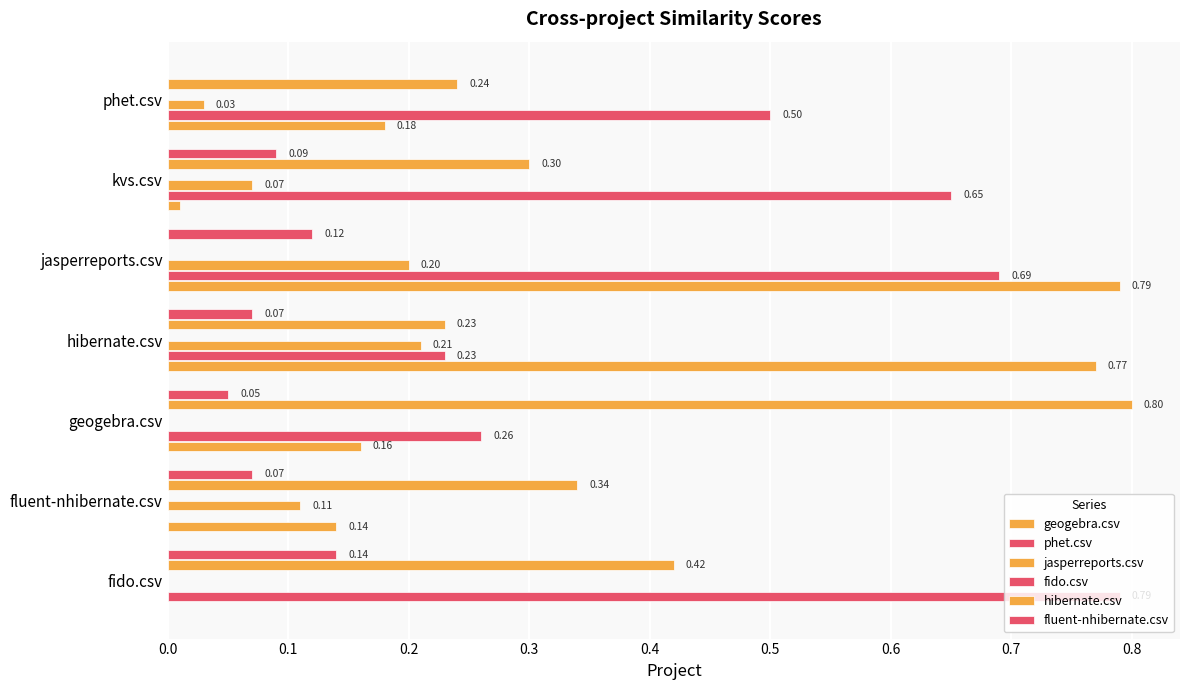

Between 0.3 and 0.6, which series saw the biggest shift?

geogebra.csv